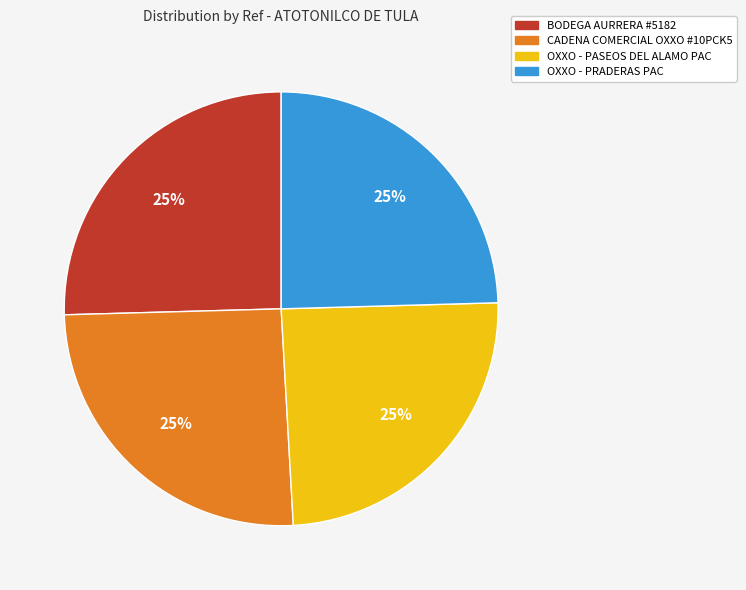

The CADENA COMERCIAL OXXO #10PCK5 slice represents 25% of the pie. True or false?

True